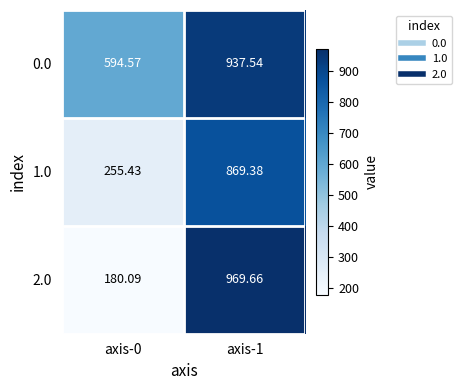

Is the value of 1.0 at axis-0 greater than the value of 2.0 at axis-1?

No